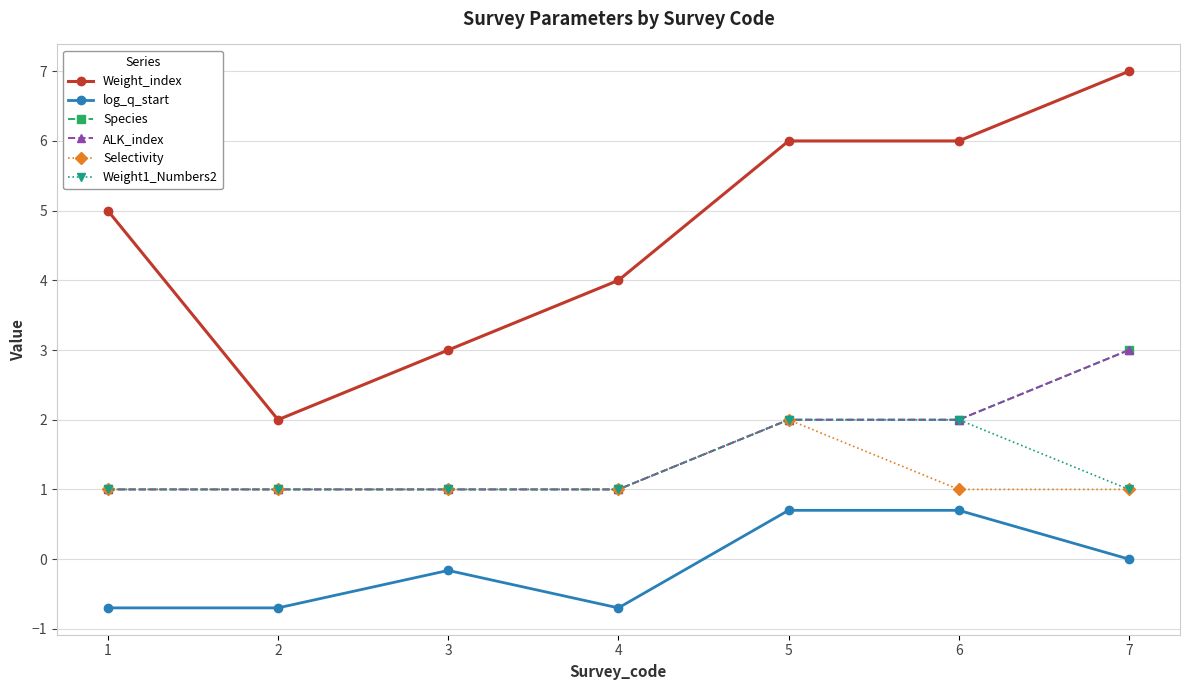

True or false: Species and ALK_index intersect in this chart.

False